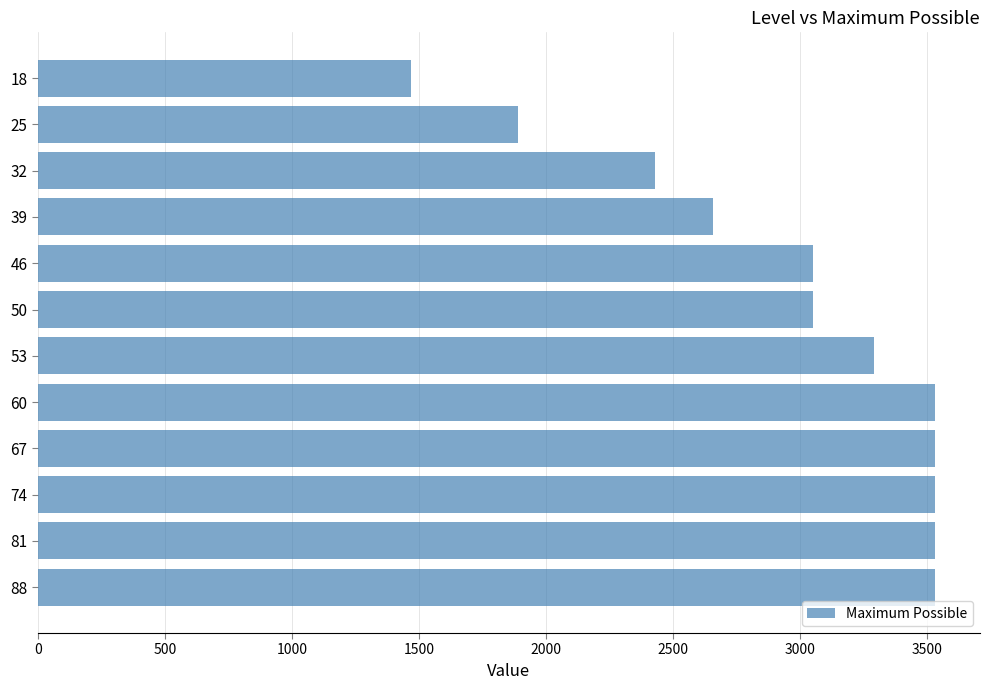

What is the maximum value shown in the chart?

3530